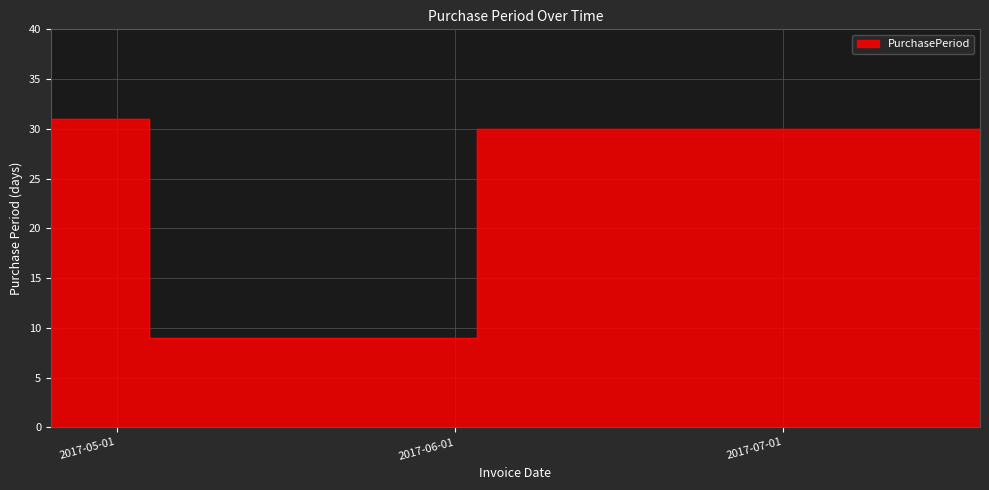

At which label is the value closest to 20?

2017-07-19